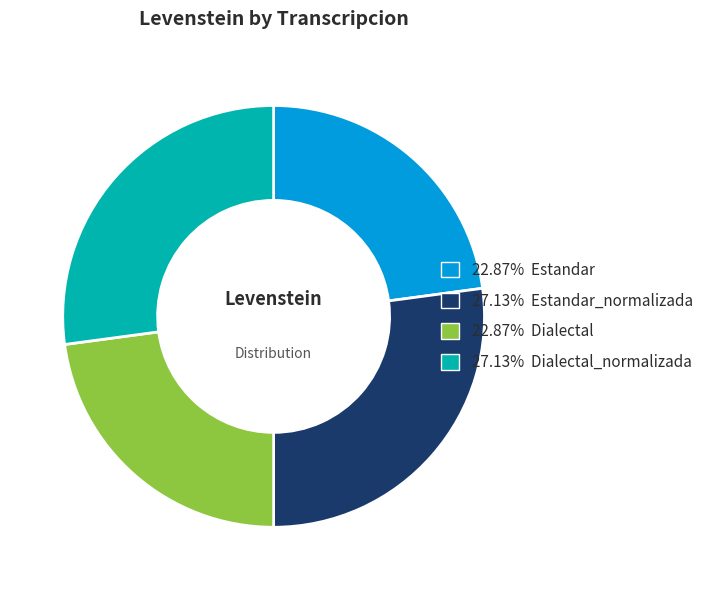

Does 27.13% Estandar_normalizada account for over 50% of the chart?

No